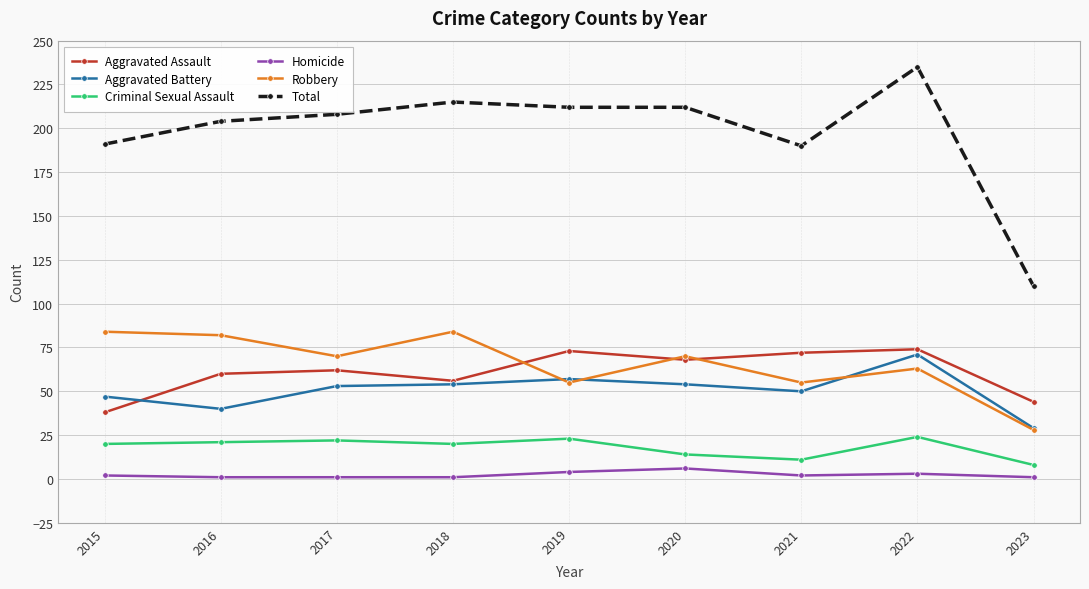

How many interior local valleys does the Aggravated Assault series have?

2